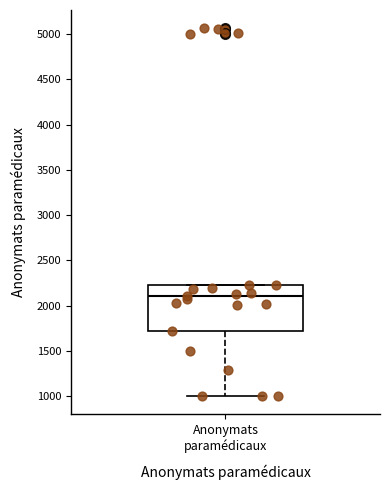

Transcribe this box plot: give where the median line is, the range the box spans, and where the two whiskers end, as read against the y-axis. The values are not printed on the chart, so give them approximately, as read against the axis.

median 2100, box 1700 to 2250, whiskers 1000 to 2250